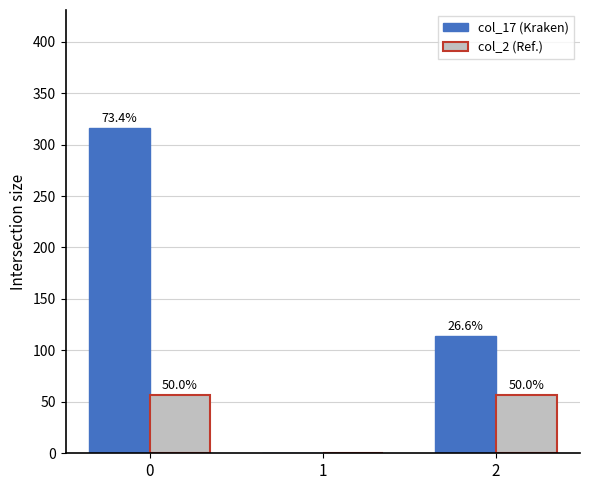

Which series has the largest total across all categories?

col_17 (Kraken)